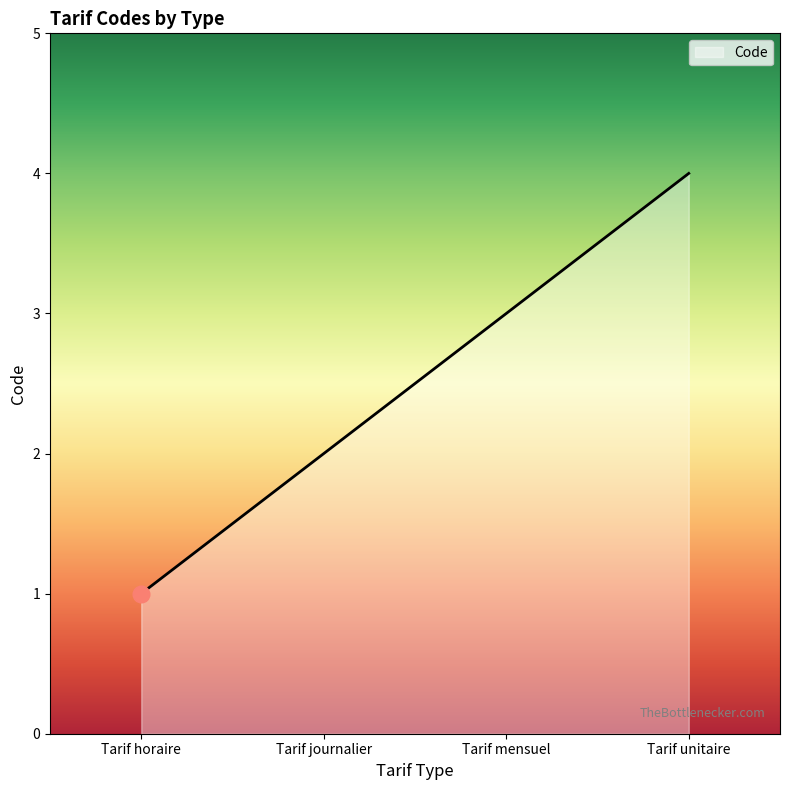

Between Tarif unitaire and Tarif mensuel, which is larger?

Tarif unitaire